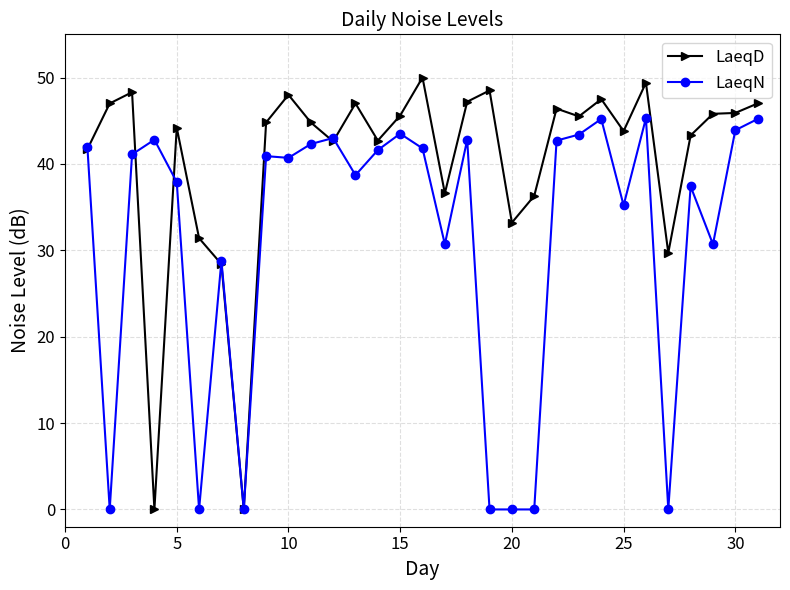

At how many categories does at least one series exceed 14?

30